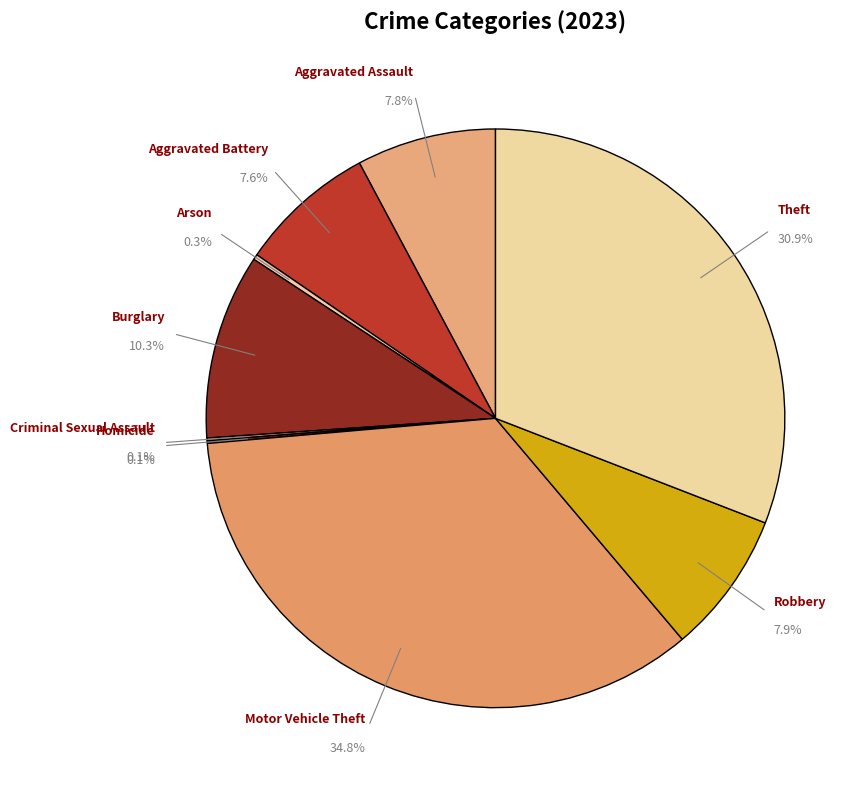

Count the number of slices in the pie.

9